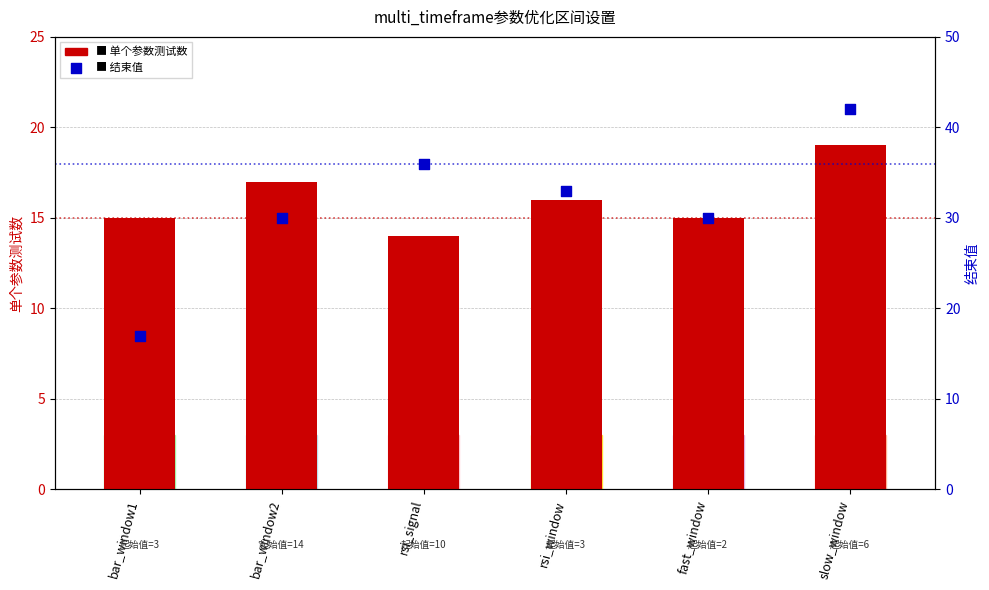

At which category is the sum across all series the highest?

slow_window